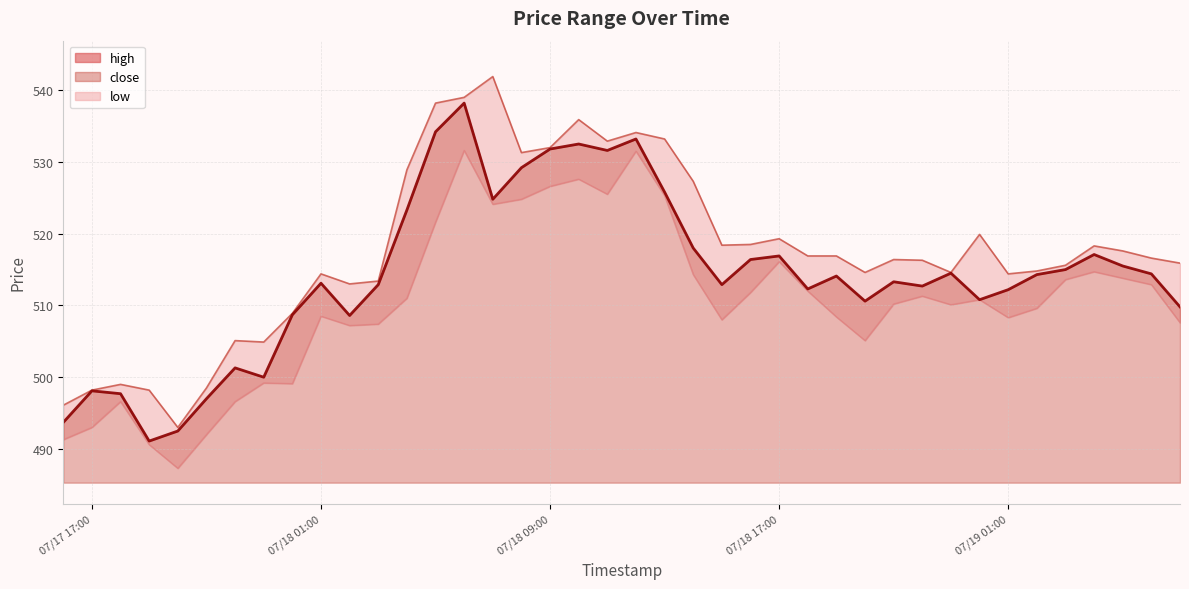

What is the sum of the high values at 2025-07-18 23:00 and 2025-07-17 17:00?

1012.8